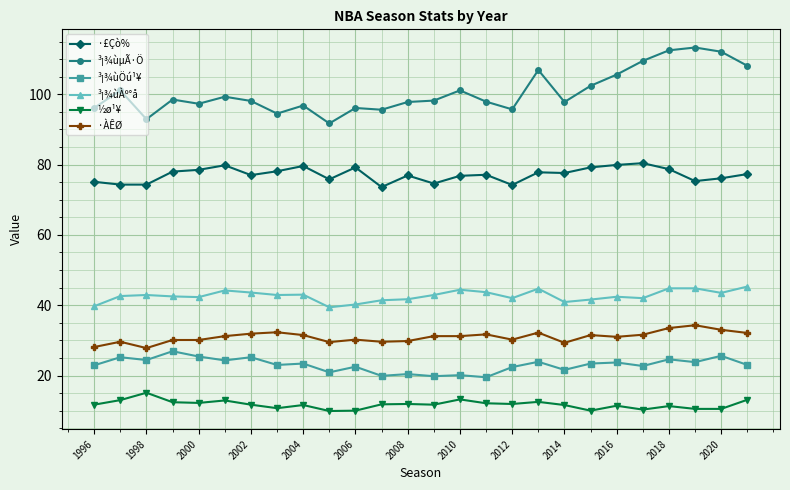

Does the chart have visible grid lines?

Yes